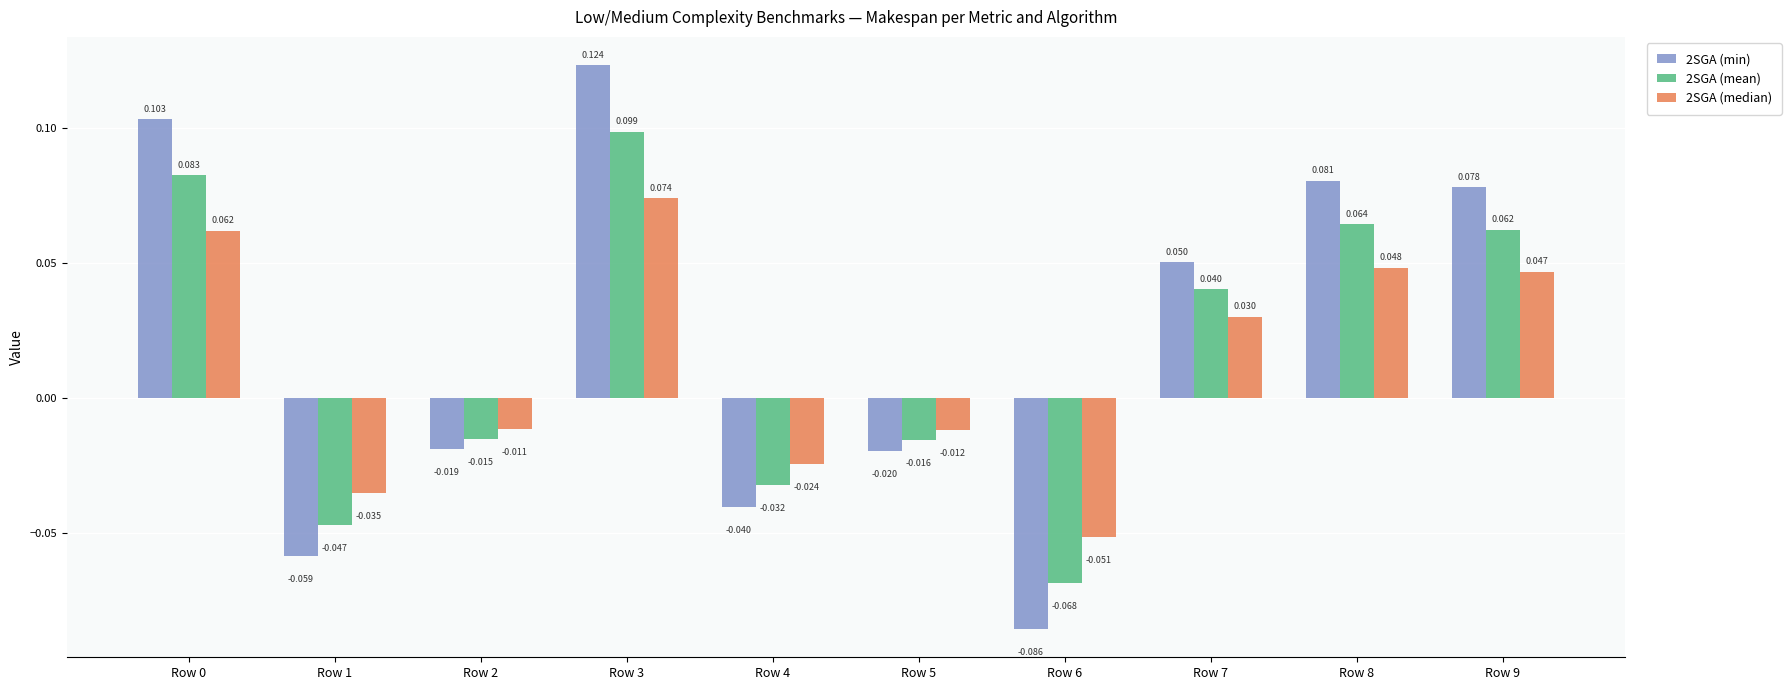

Which category has the highest value in the 2SGA (mean) series?

Row 3